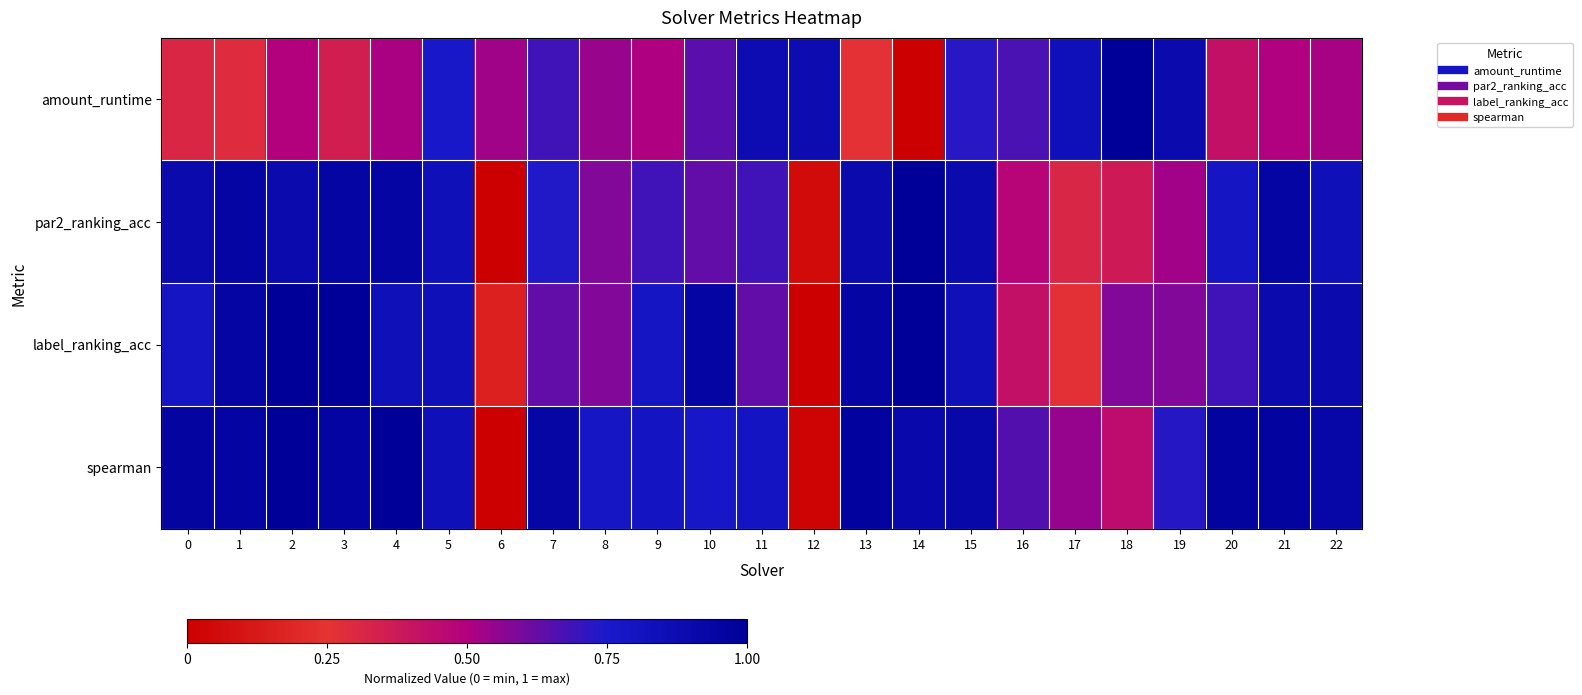

Which series has the largest total across all categories?

spearman